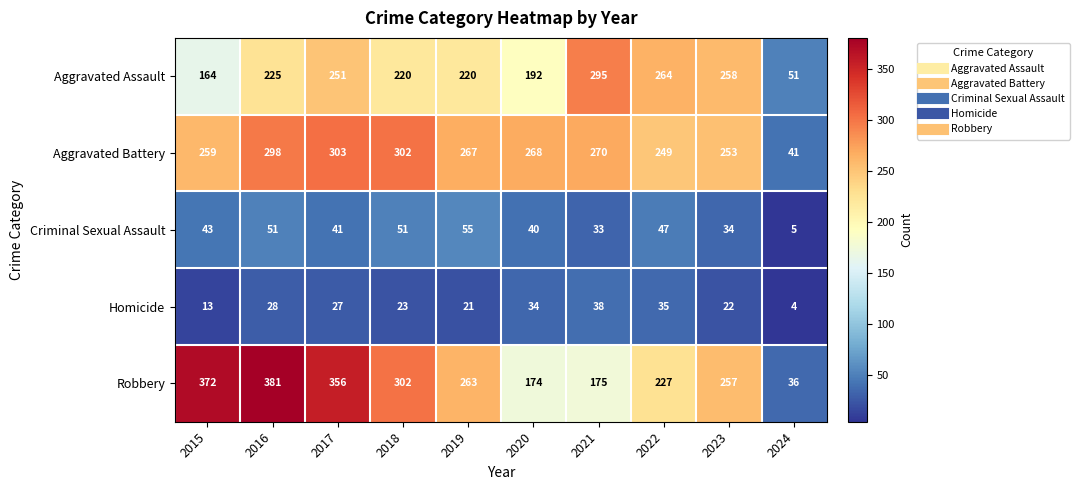

True or false: Aggravated Assault has a value of 251 at 2017.

True